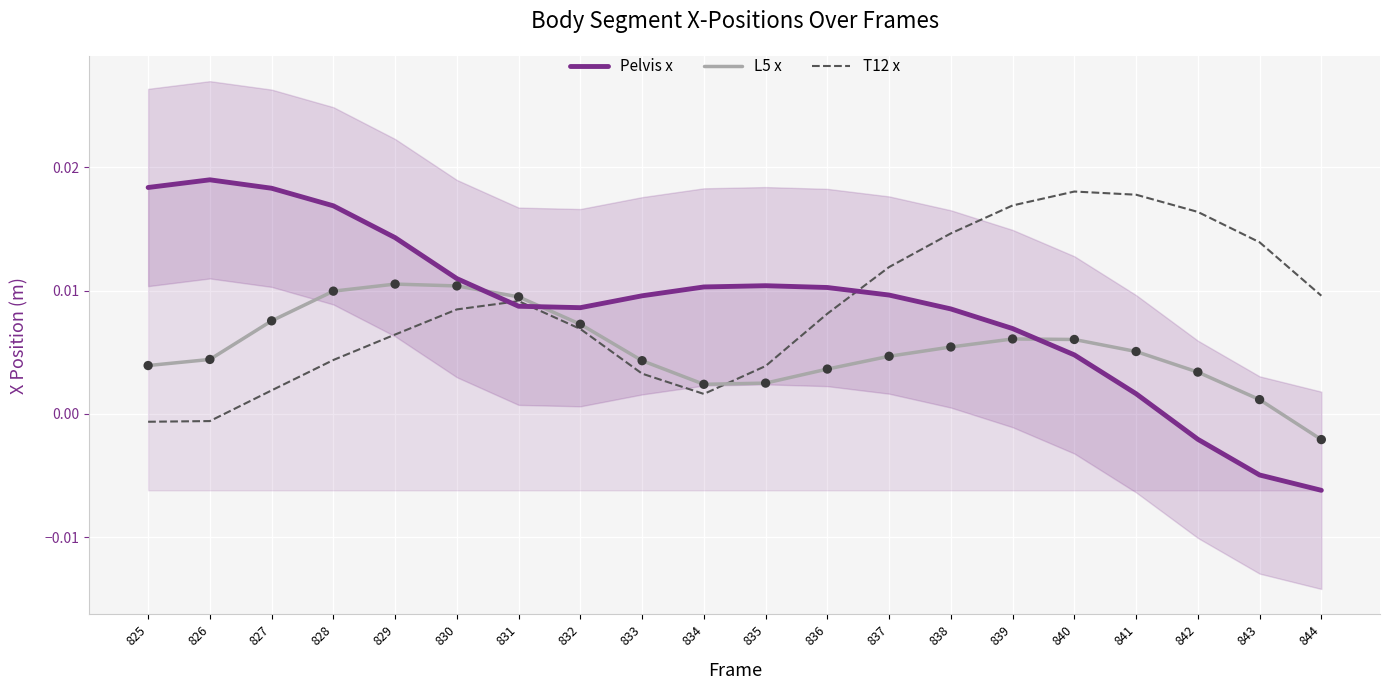

Which series has the widest spread of Y values?

Pelvis x